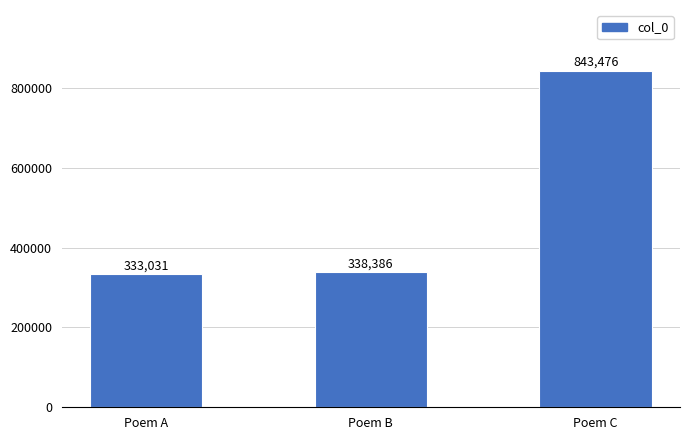

Rank the categories by value from highest to lowest.

Poem C, Poem B, Poem A